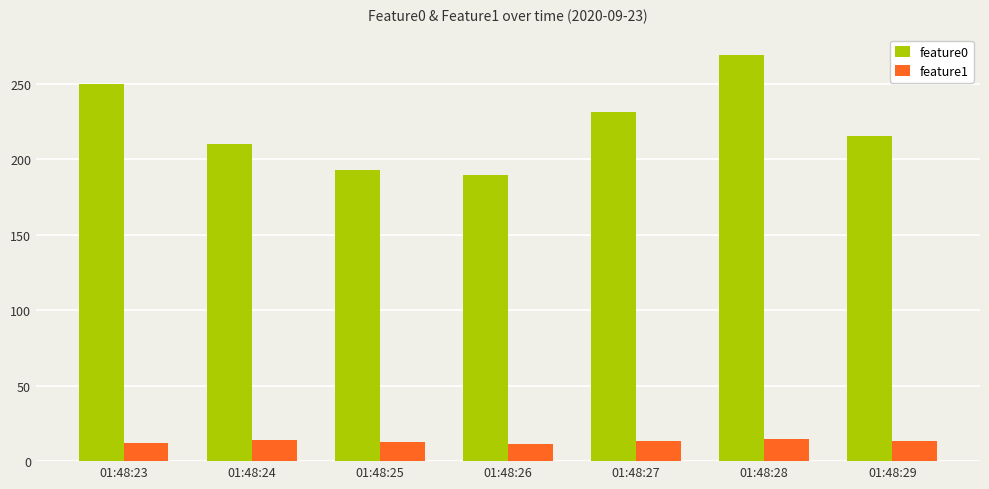

What is the highest value of the feature1 series?

14.6